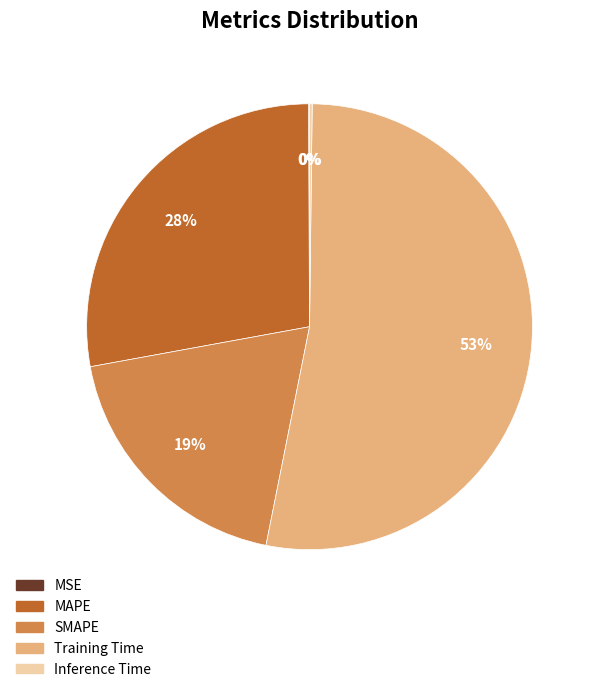

To the nearest percent, what is the average slice percentage?

20%